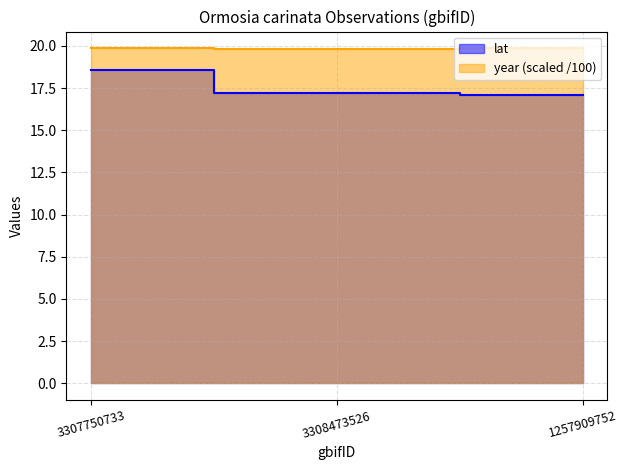

What is the label of the 1st point from the left?

3307750733